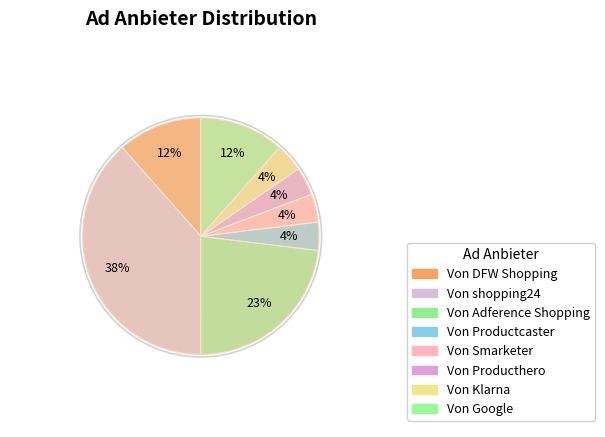

Is there a majority slice in this chart?

No